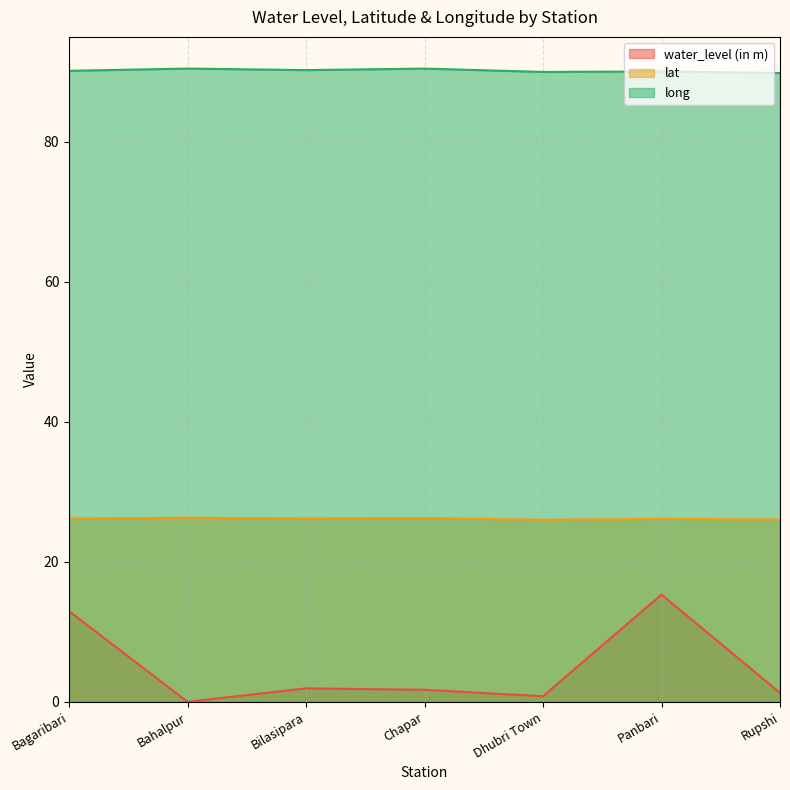

True or false: water_level (in m) and lat intersect in this chart.

False